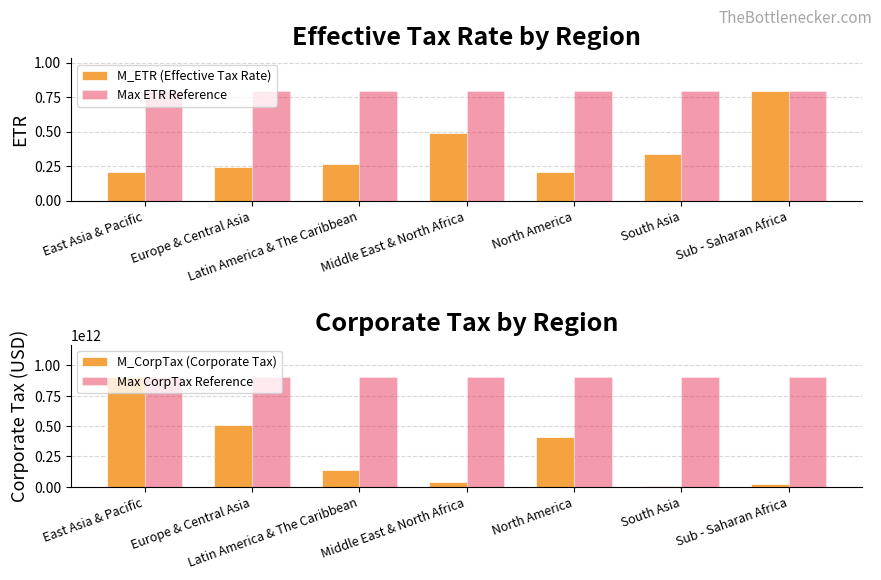

What is the highest value of the Max CorpTax Reference series?

901477052802.9